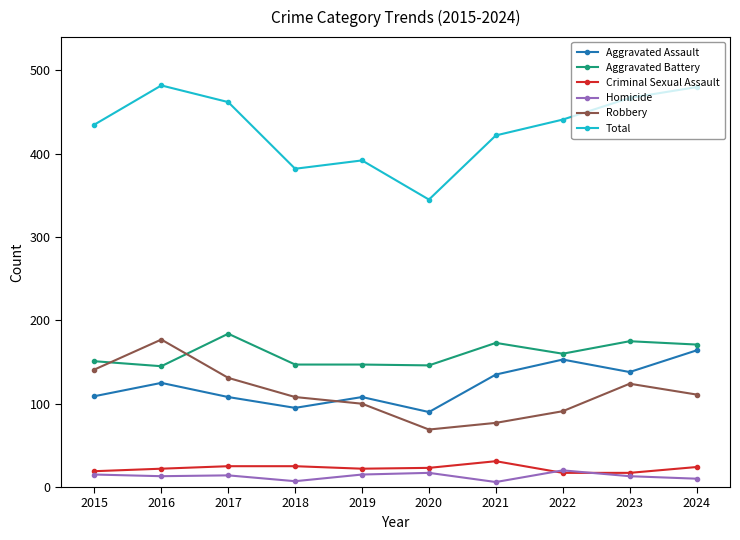

Where is the first local maximum for Robbery?

2016